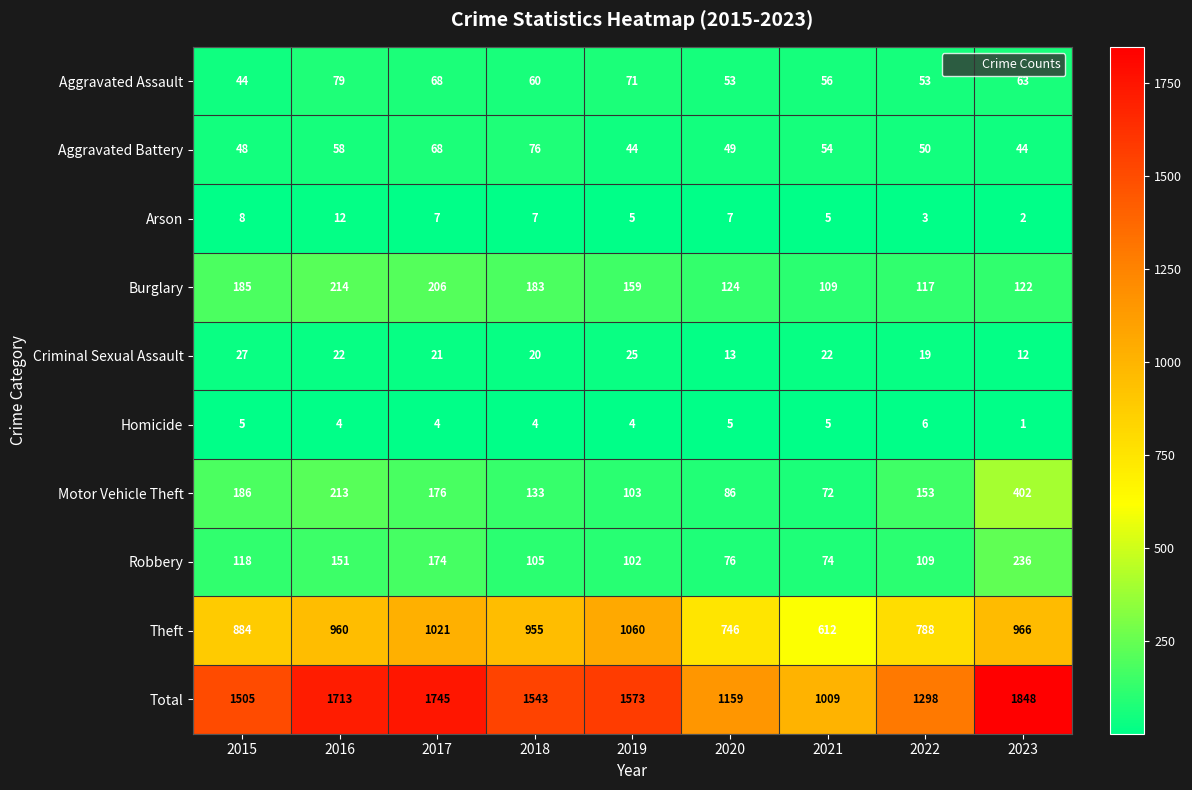

Is it true that Aggravated Assault equals 24 at 2021?

False